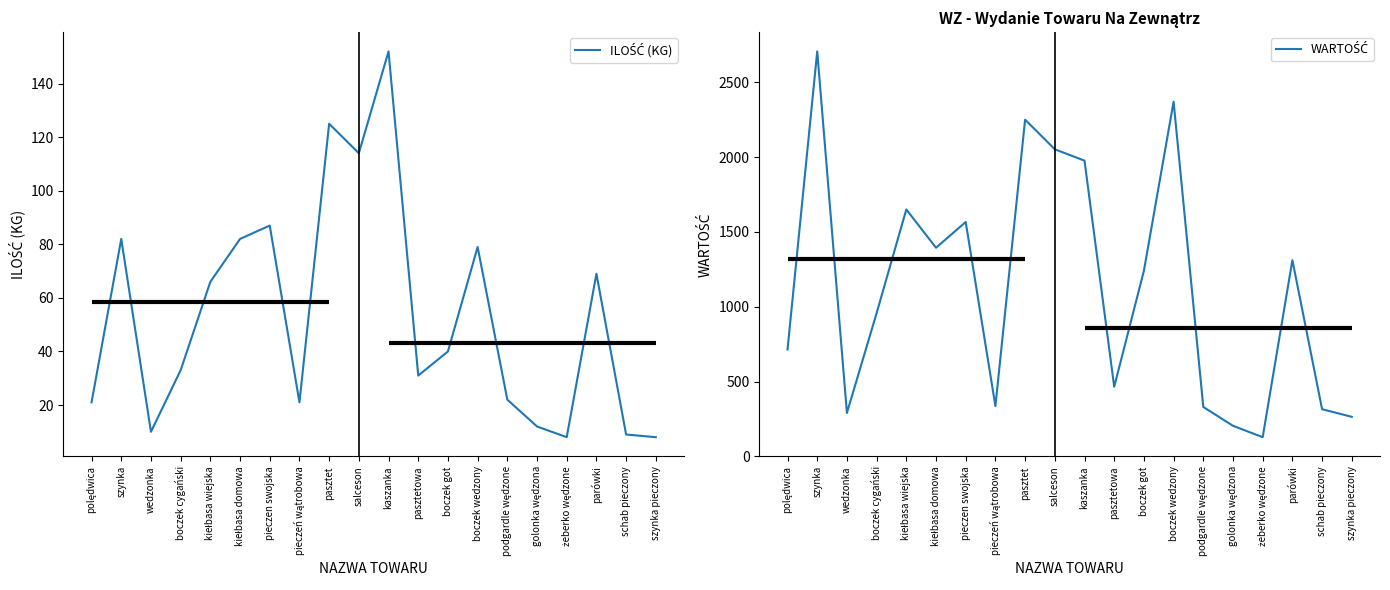

What is the label of the 8th point from the left?

pieczeń wątrobowa